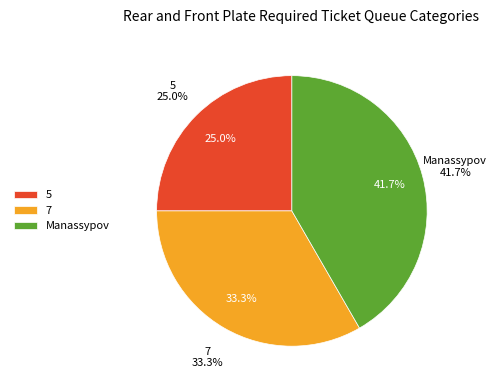

What is the largest slice in the pie chart?

Manassypov